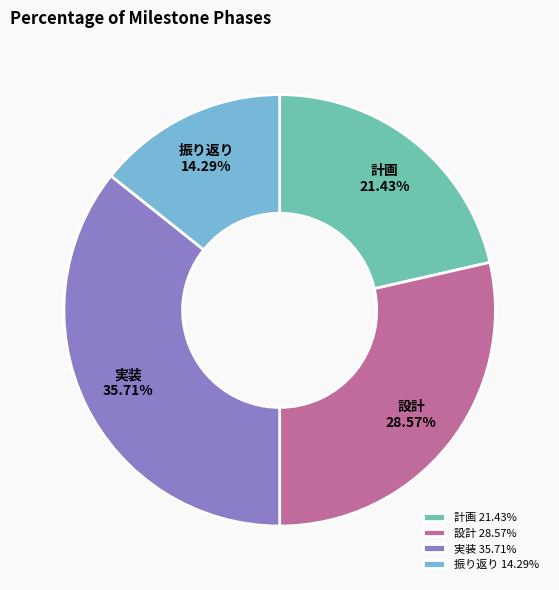

Does 設計 account for over 50% of the chart?

No